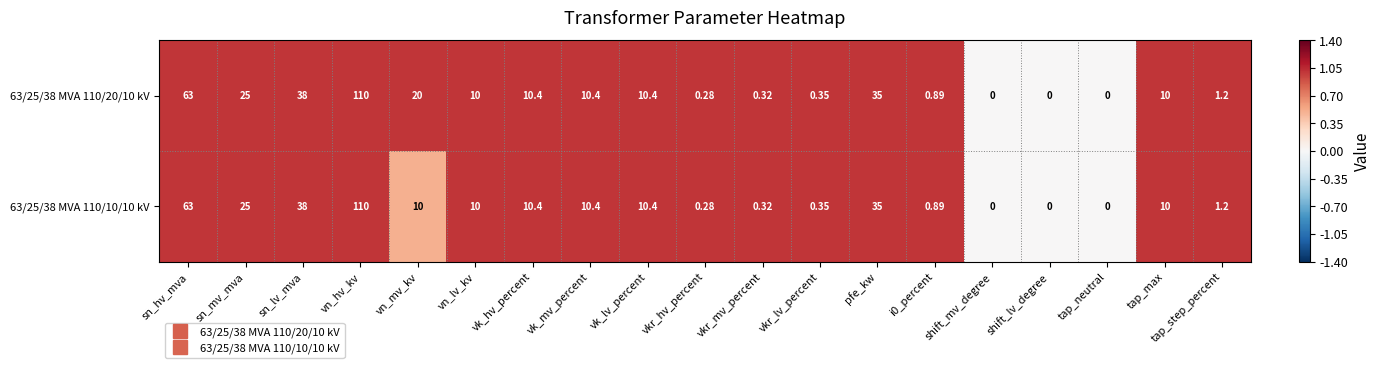

At which label does 63/25/38 MVA 110/20/10 kV first exceed 10?

sn_hv_mva